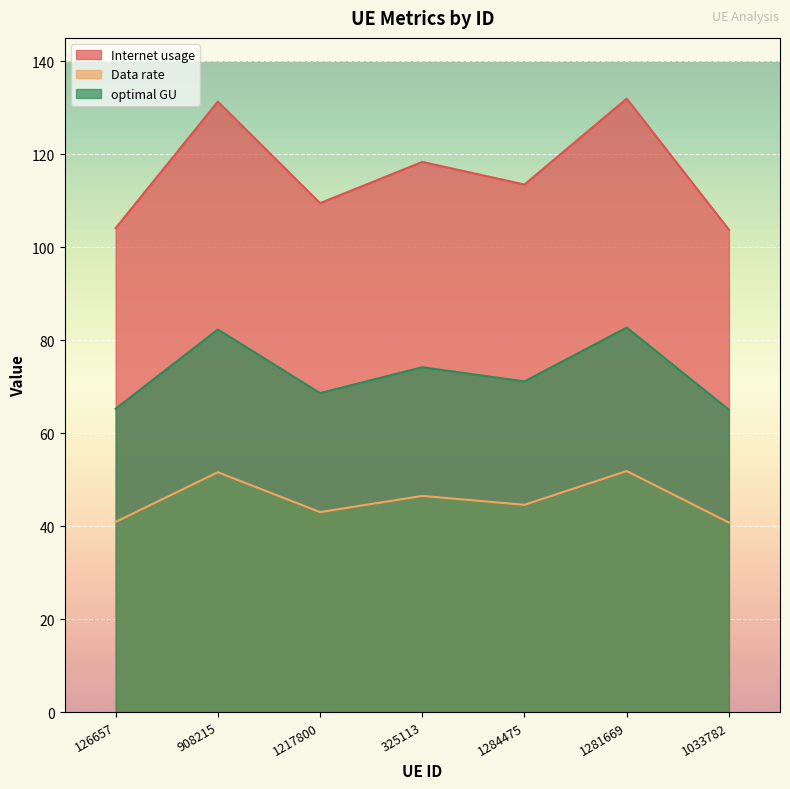

Is the value of Data rate at 1033782 greater than the value of Internet usage at 1284475?

No